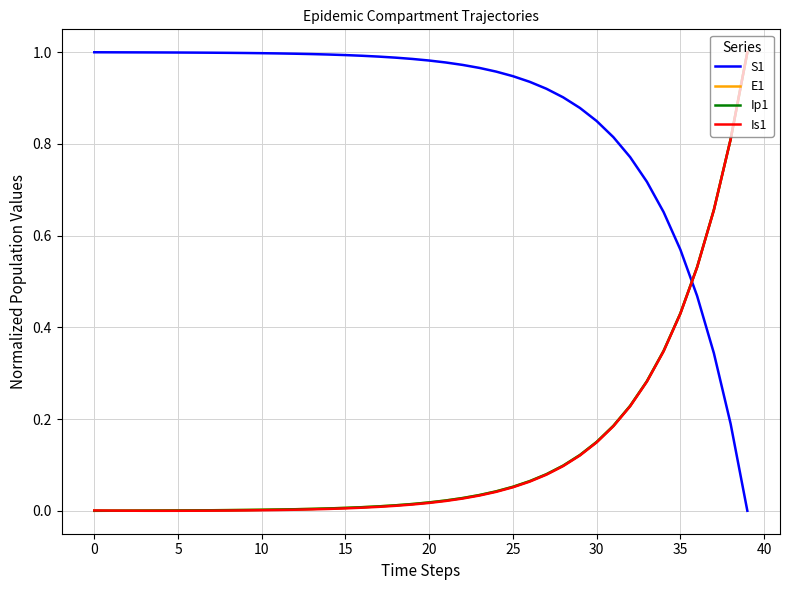

True or false: S1 and E1 cross at least once.

True